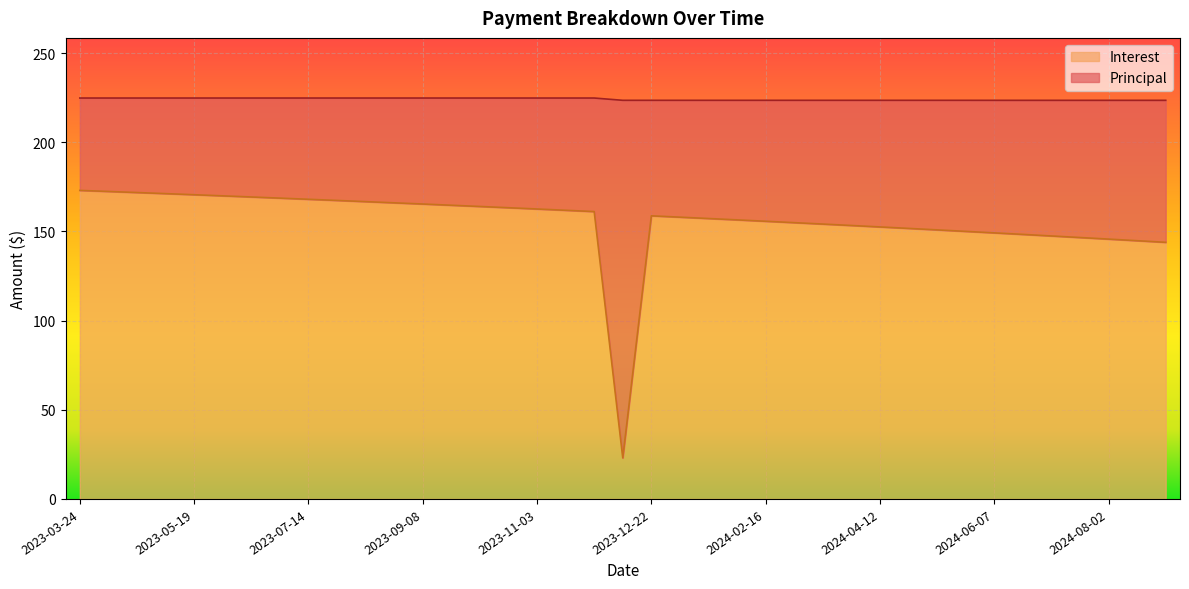

What is the difference between the maximum and minimum values?

150.0